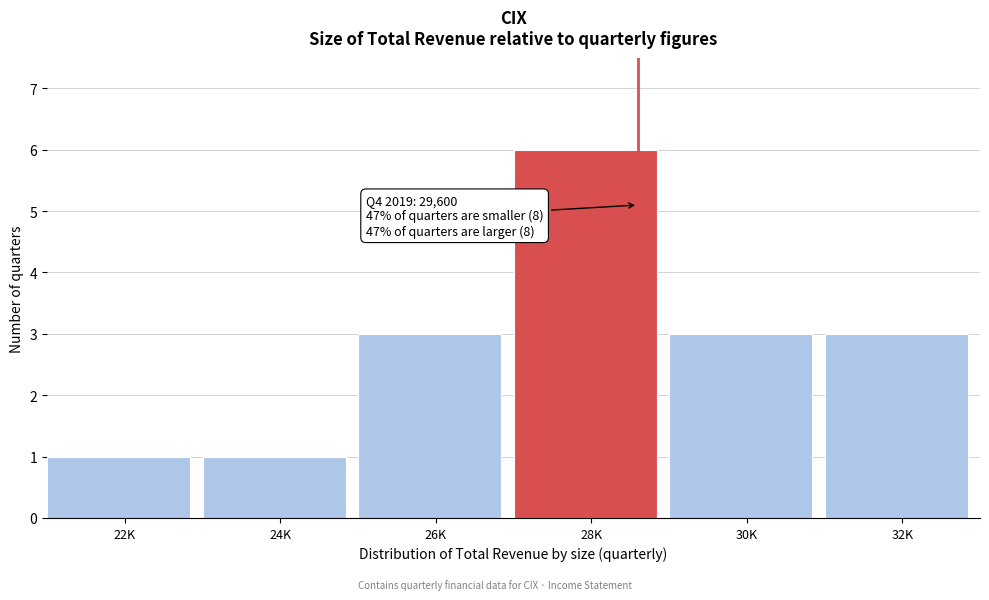

Reading right to left, transcribe all the data shown in this chart.

32K=3	30K=3	28K=6	26K=3	24K=1	22K=1